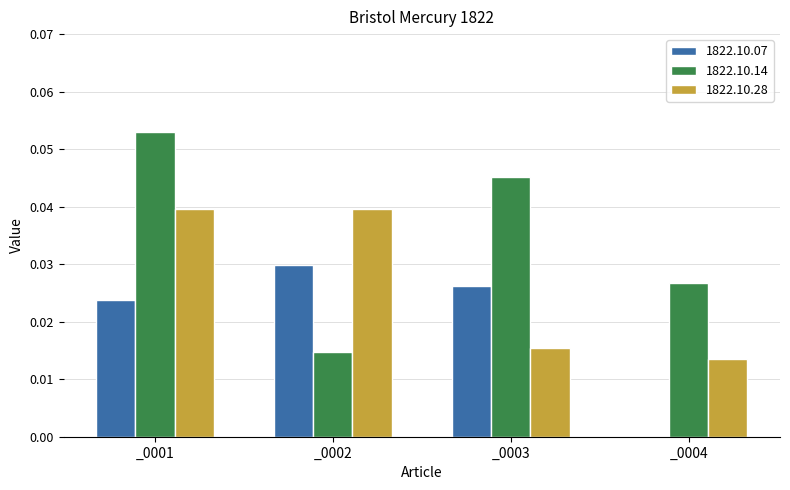

Which label corresponds to the largest value in the chart?

_0001